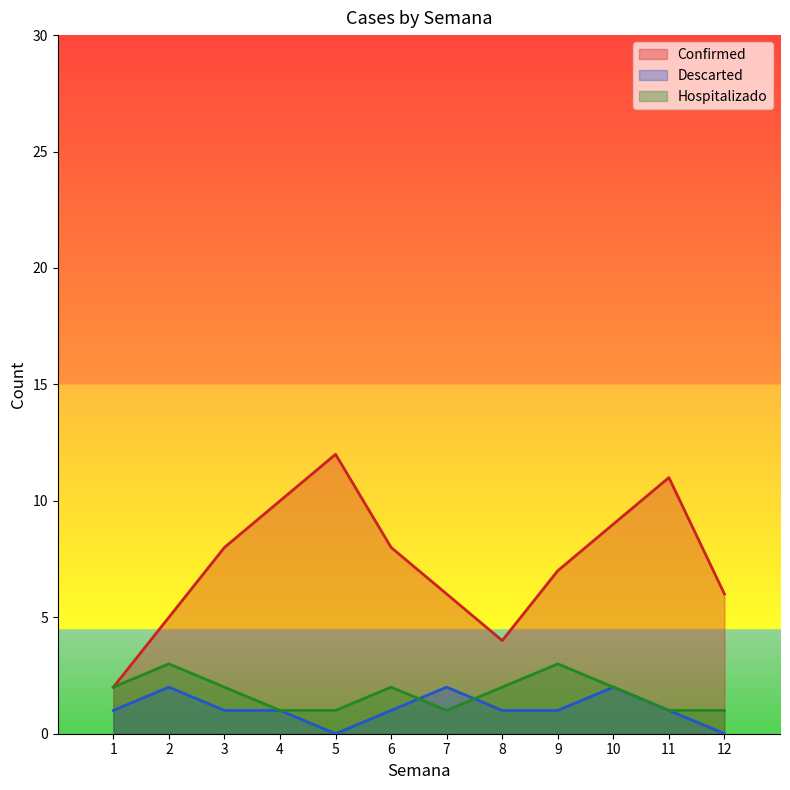

Which label corresponds to the smallest value in the chart?

5